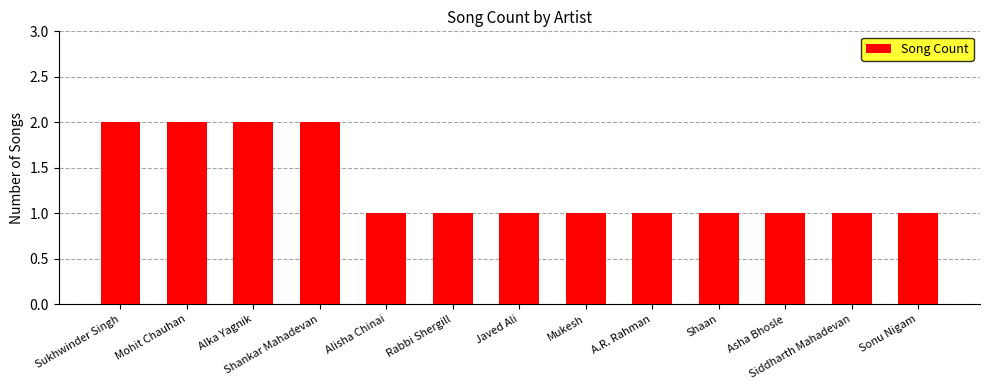

What is the value of the 11th bar from the left?

1